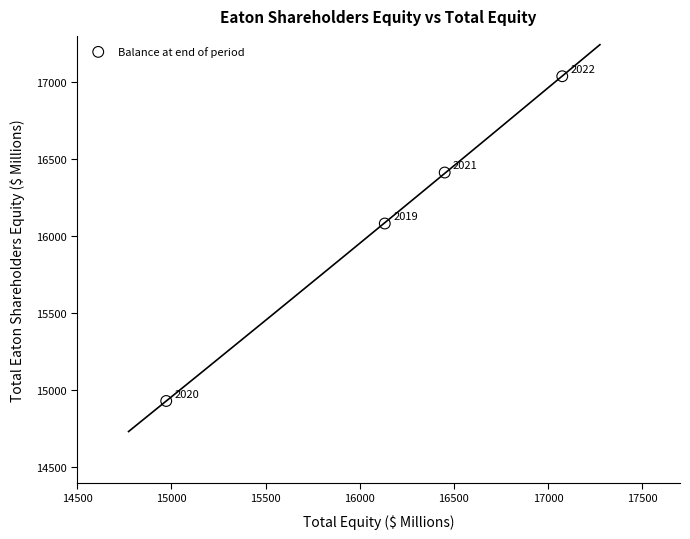

What is the average Y value?

16116